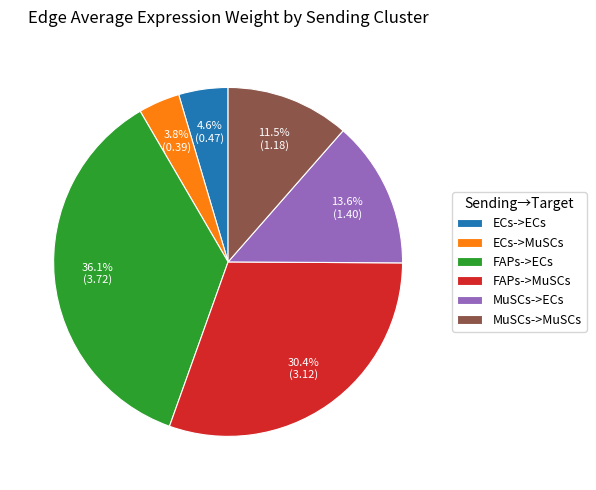

Is MuSCs->ECs the majority of the pie?

No